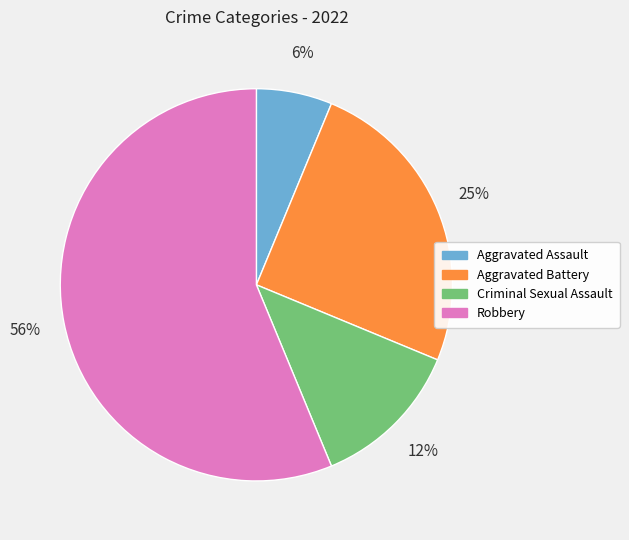

The Aggravated Battery slice represents 35% of the pie. True or false?

False